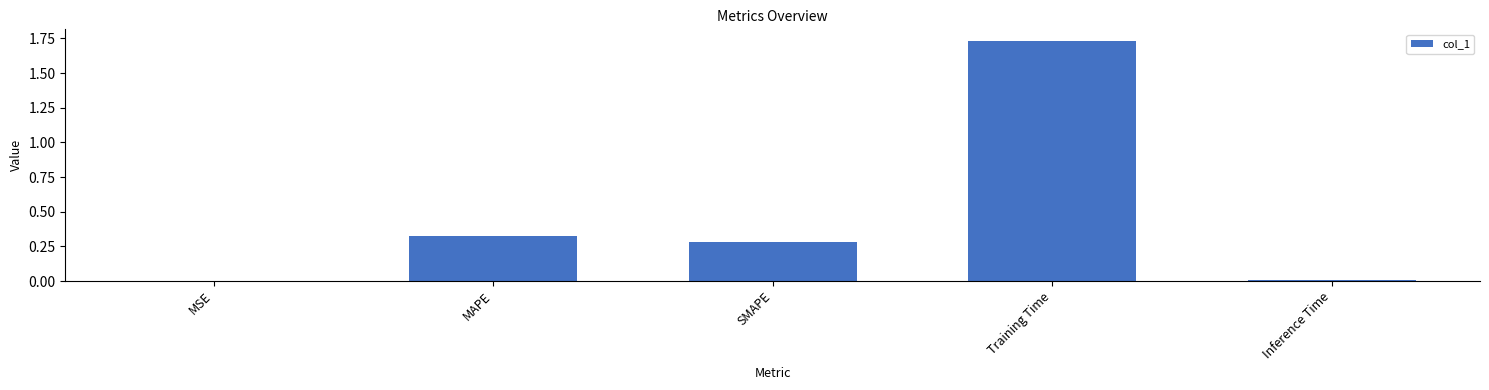

What is the sum of all values?

2.3